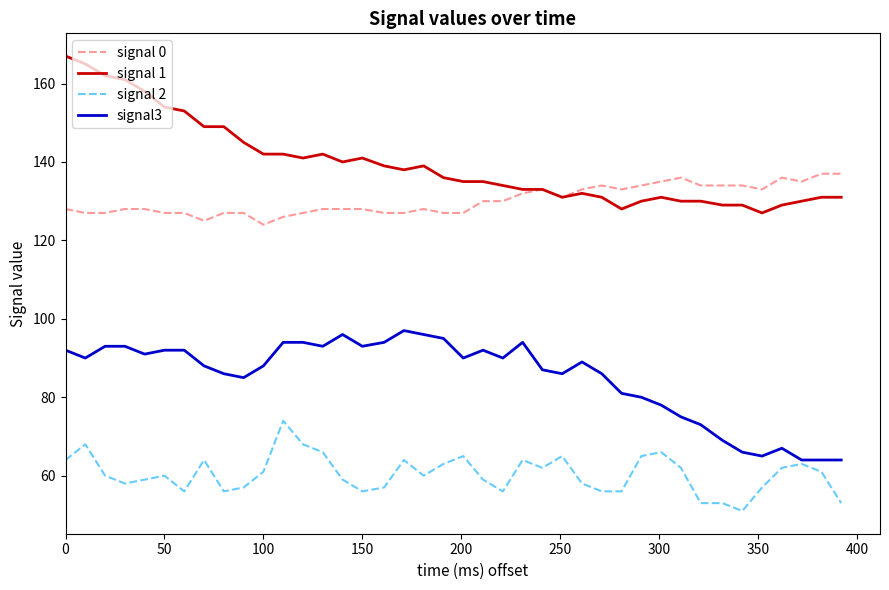

What is the highest value of the signal 1 series?

167